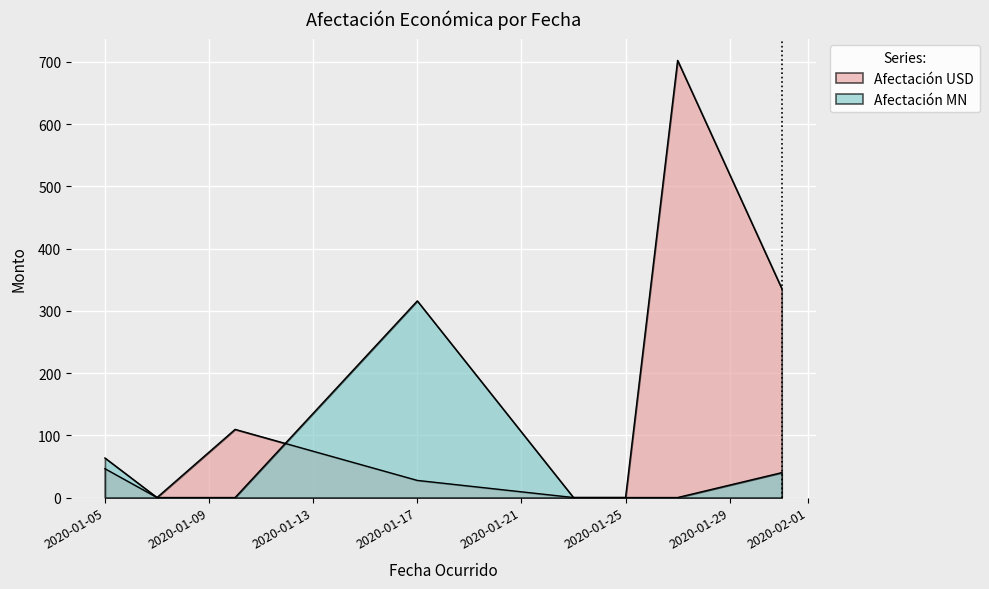

At which category is the sum across all series the highest?

2020-01-27